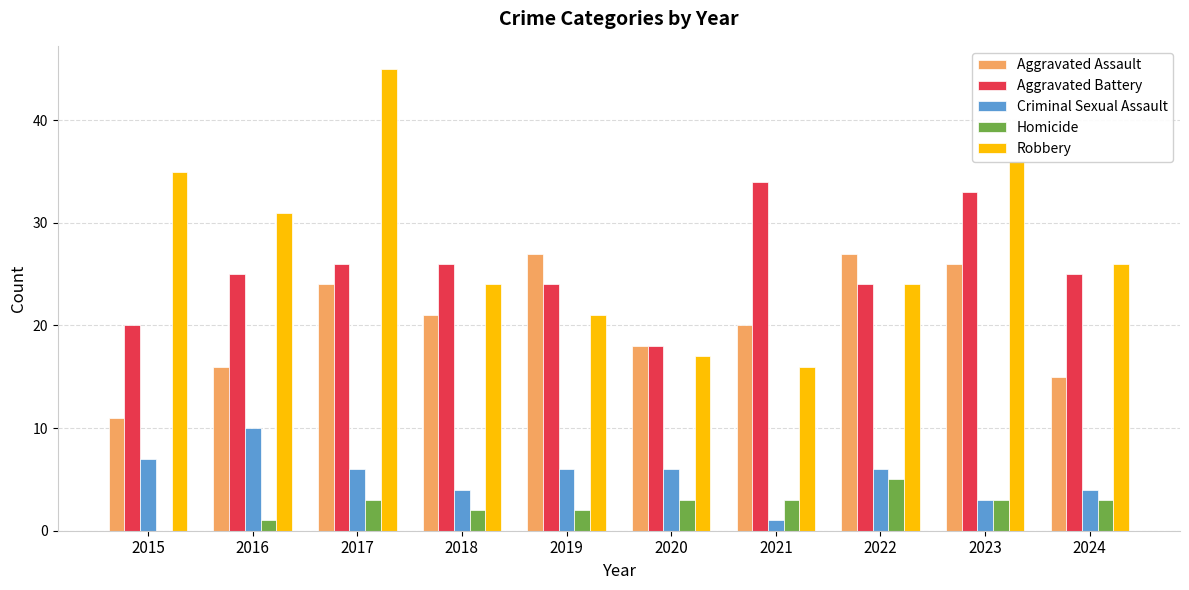

What is the total value across all series at 2017?

104